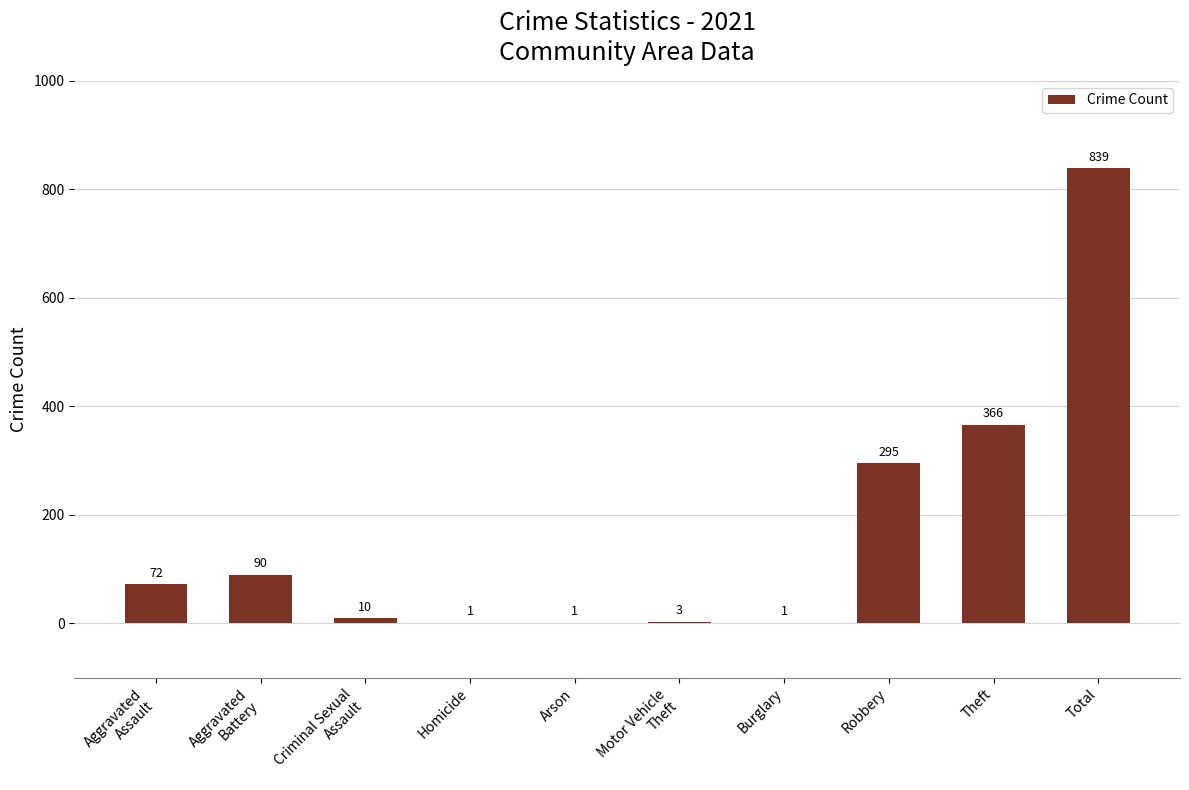

Where is the data nearest to the value 420?

Theft